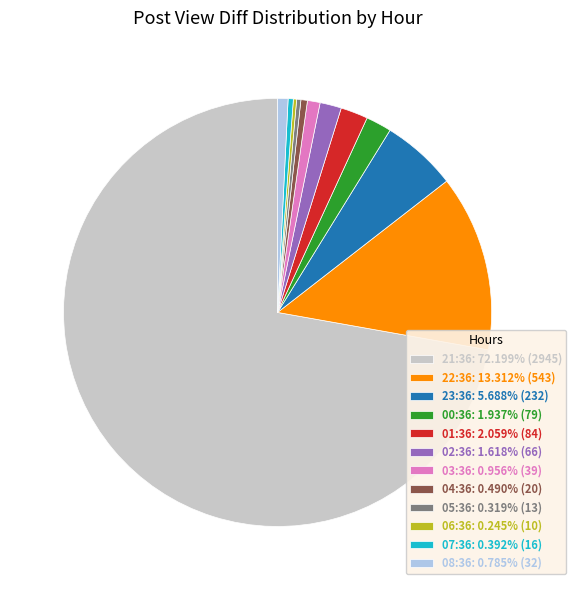

Is the sum of 21:36: 72.199% (2945) and 08:36: 0.785% (32) greater than half?

Yes